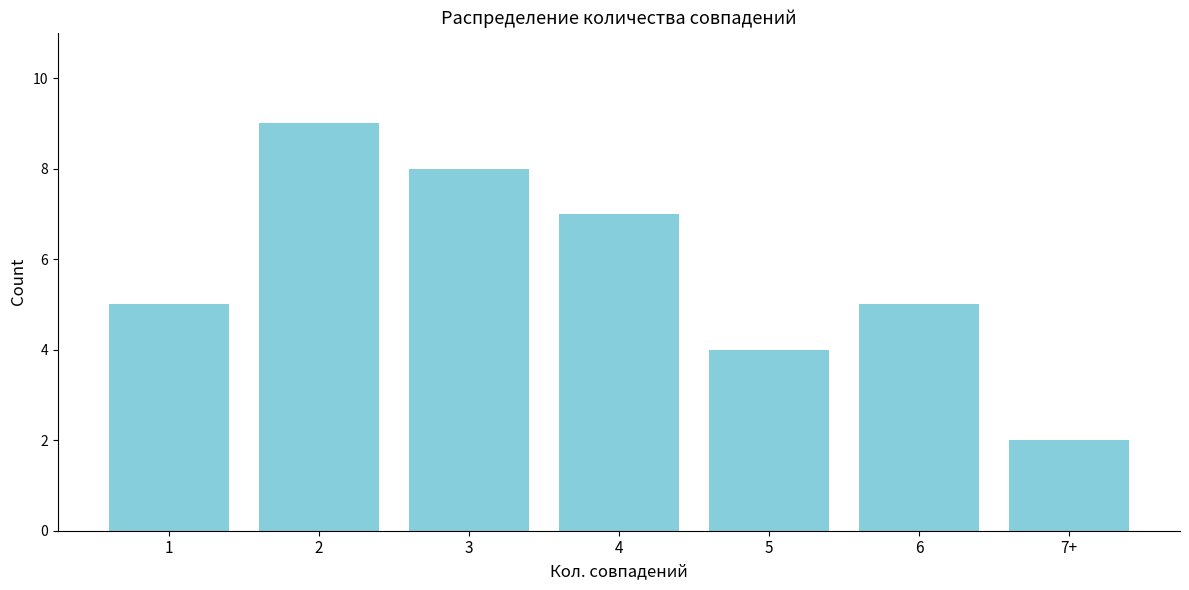

Reading right to left, list all the values displayed in this chart.

2	5	4	7	8	9	5